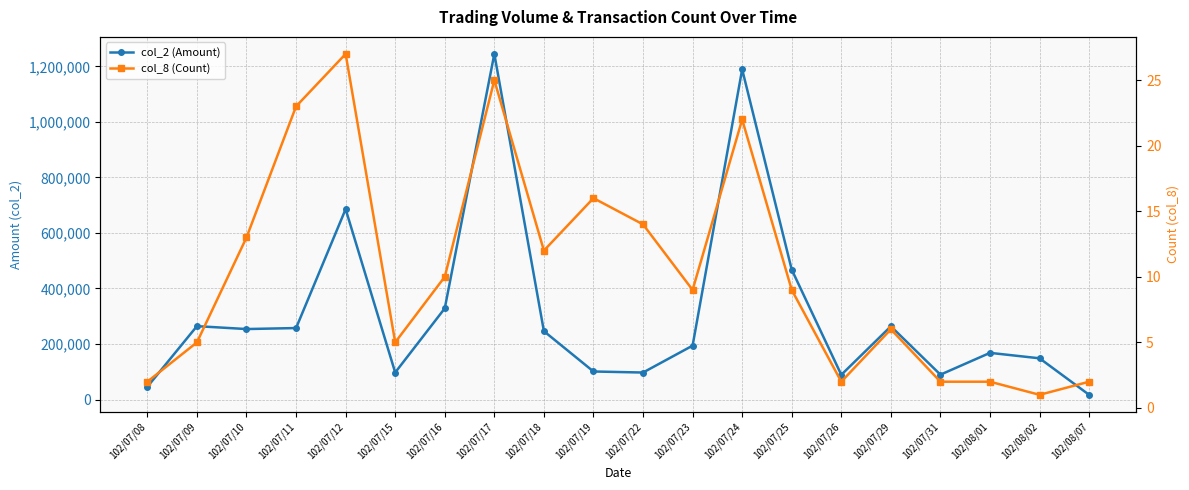

What position from the right is 102/07/18?

12